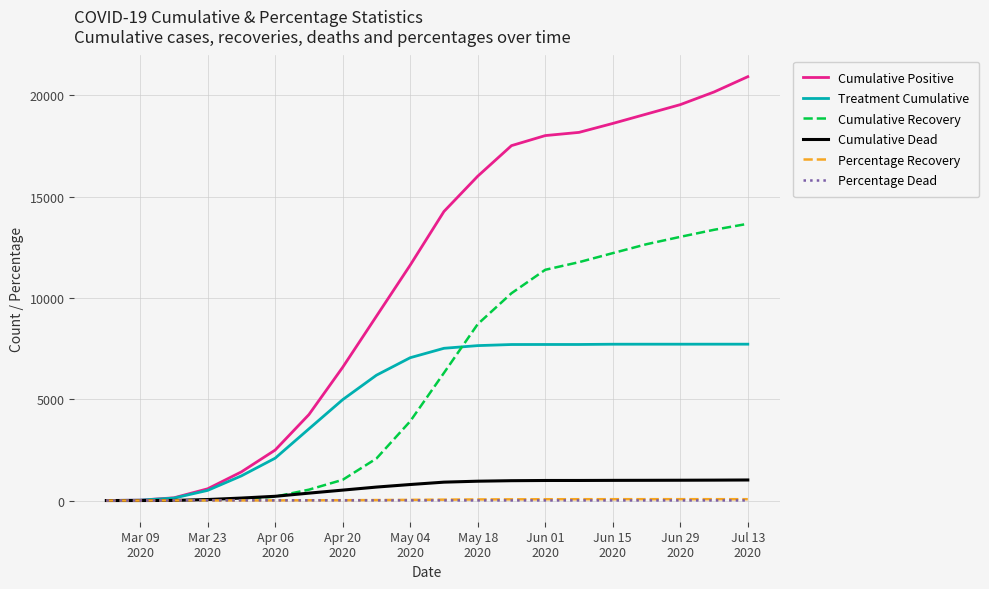

What is the average value of the Cumulative Positive series?

10921.5